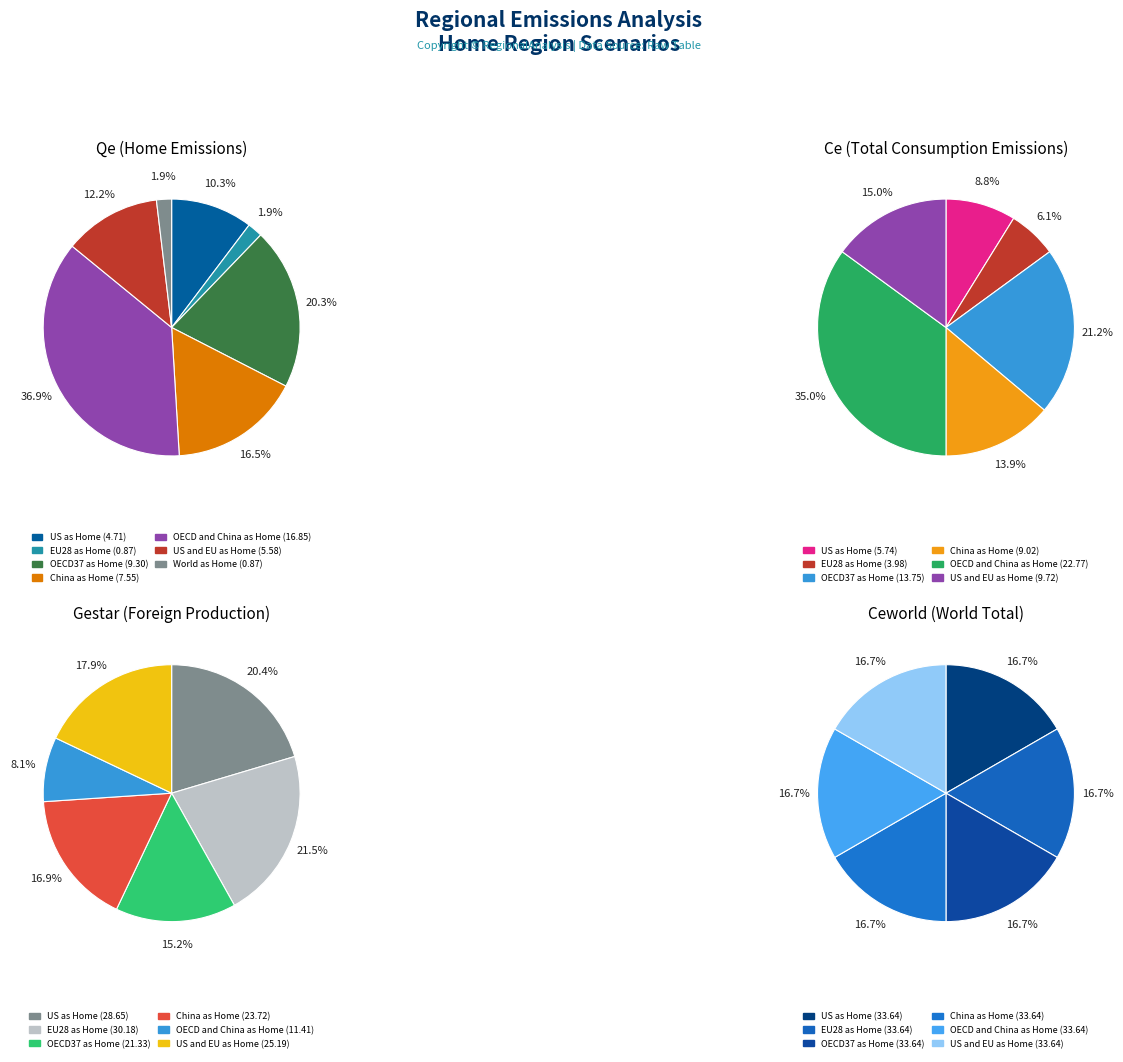

Which has a higher value, US as Home or OECD and China as Home?

OECD and China as Home